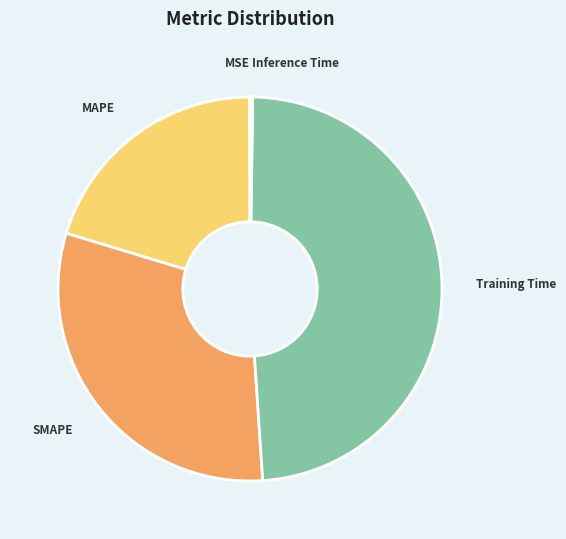

Which slice is the largest?

Training Time